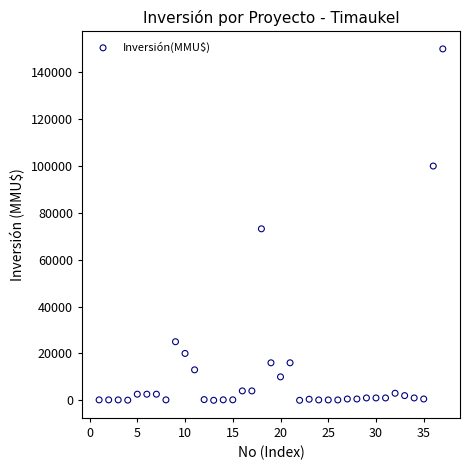

What Y value in the scatter plot is closest to 75000?

73200